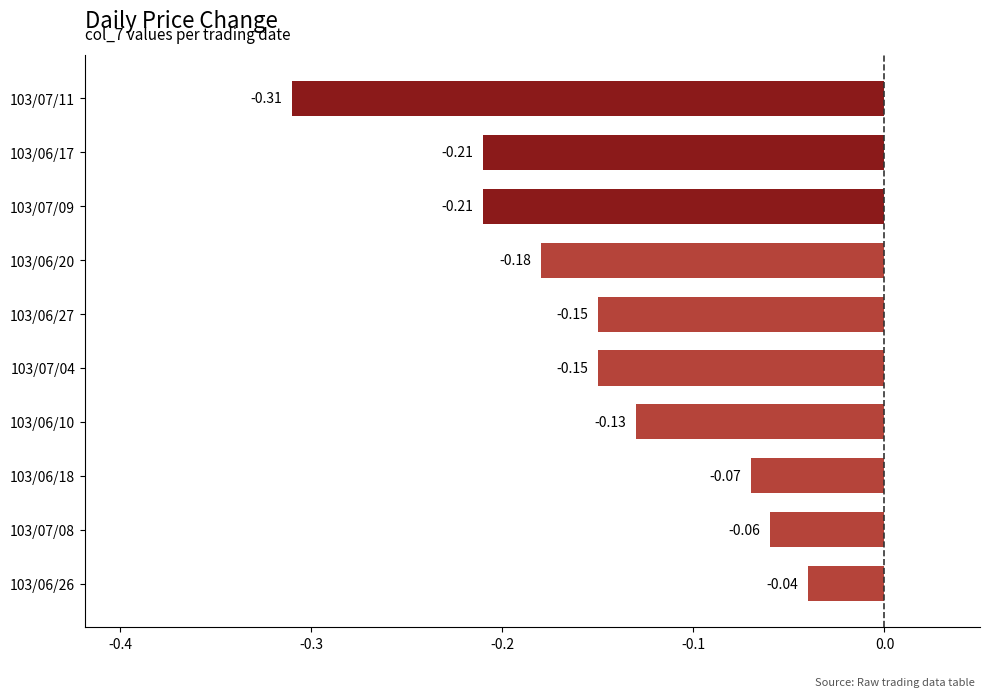

What is the sum of all values?

-1.5